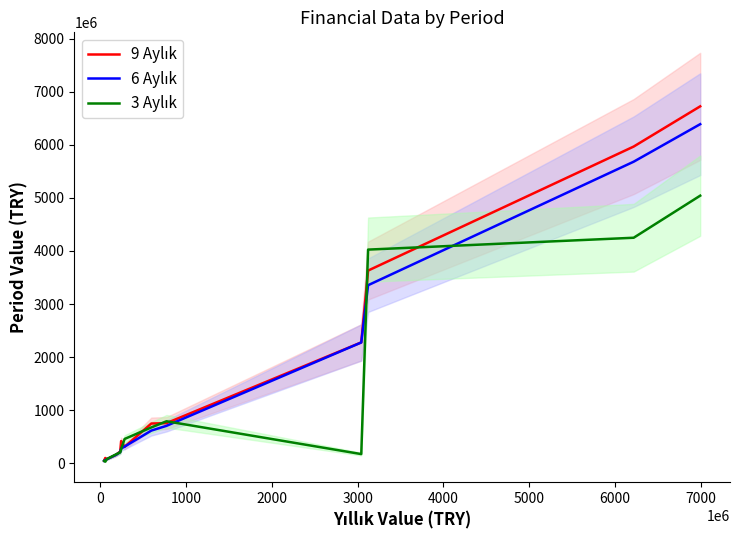

What is the smallest value displayed?

31758873